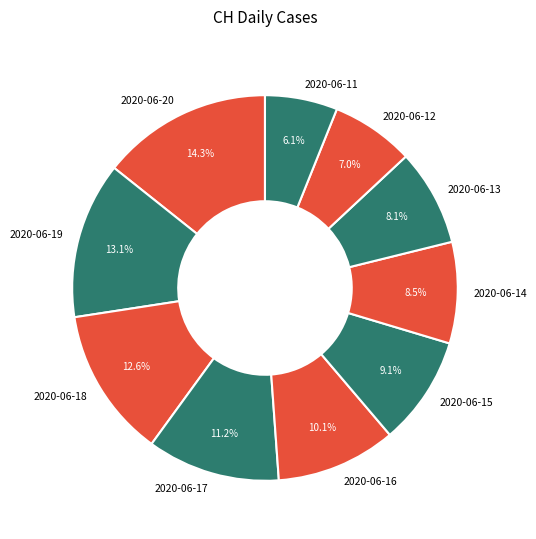

To the nearest percent, what percentage of the pie is 2020-06-16?

10%